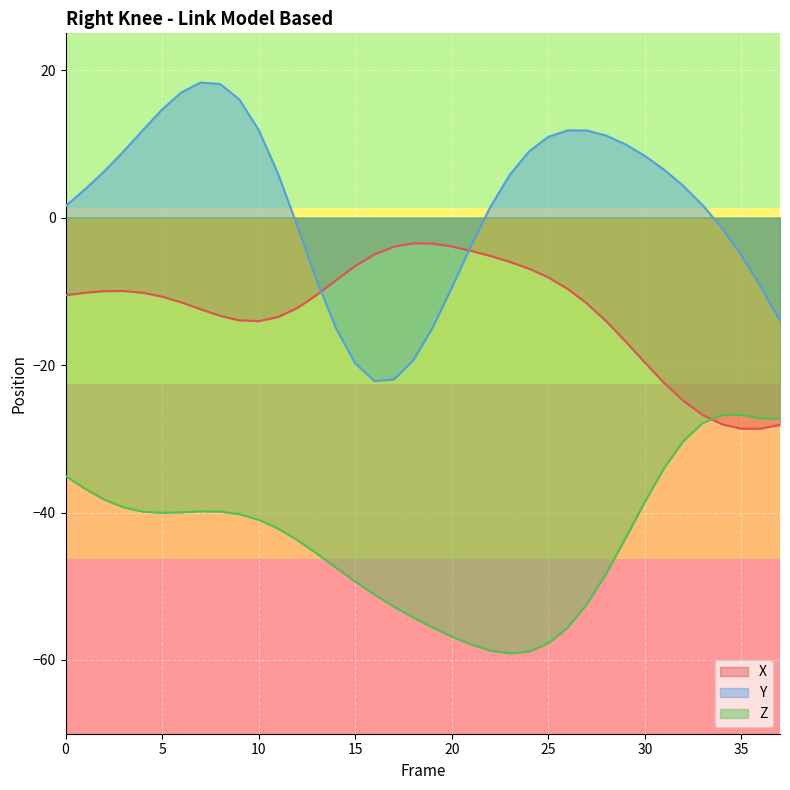

Does the chart display data point markers on the line(s)?

No